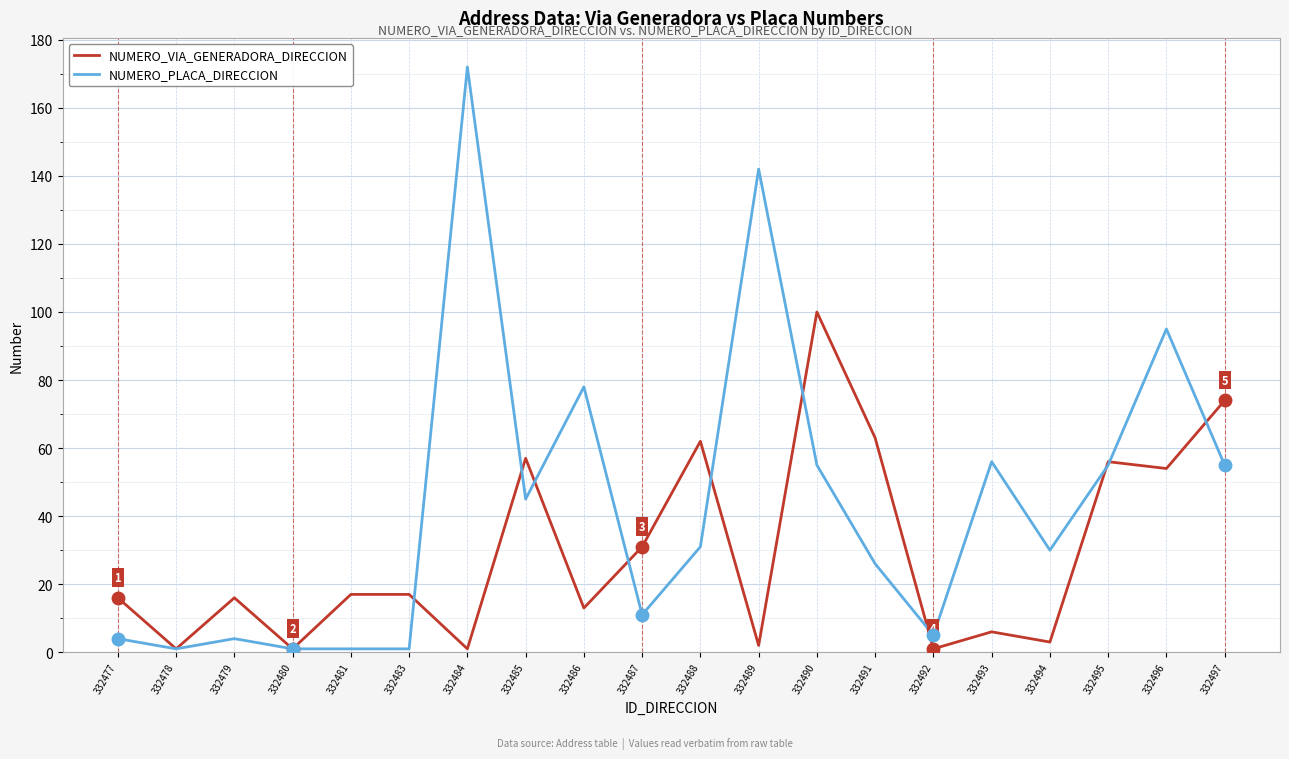

At which category is the sum across all series the highest?

332484